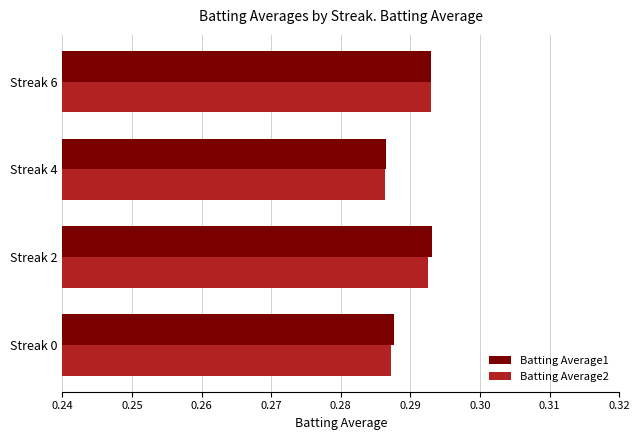

Is it true that Batting Average1 equals 0.5 at Streak 0?

False